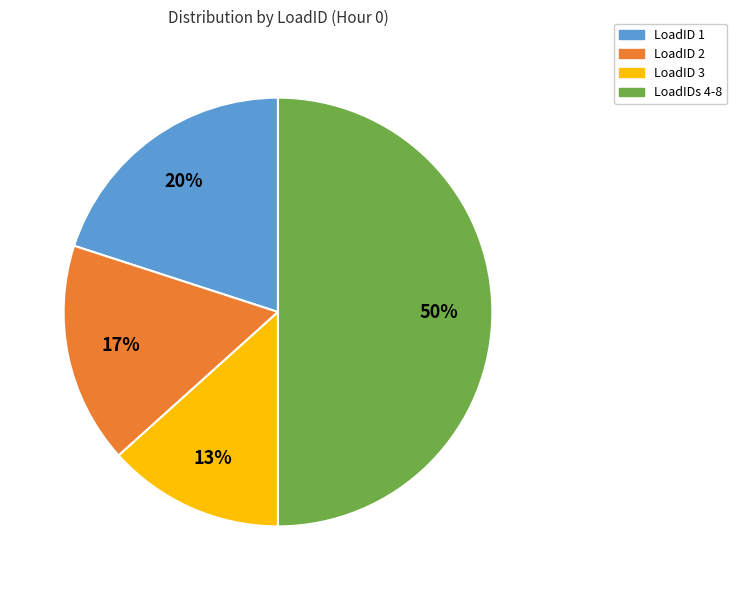

Does LoadID 1 account for over 50% of the chart?

No